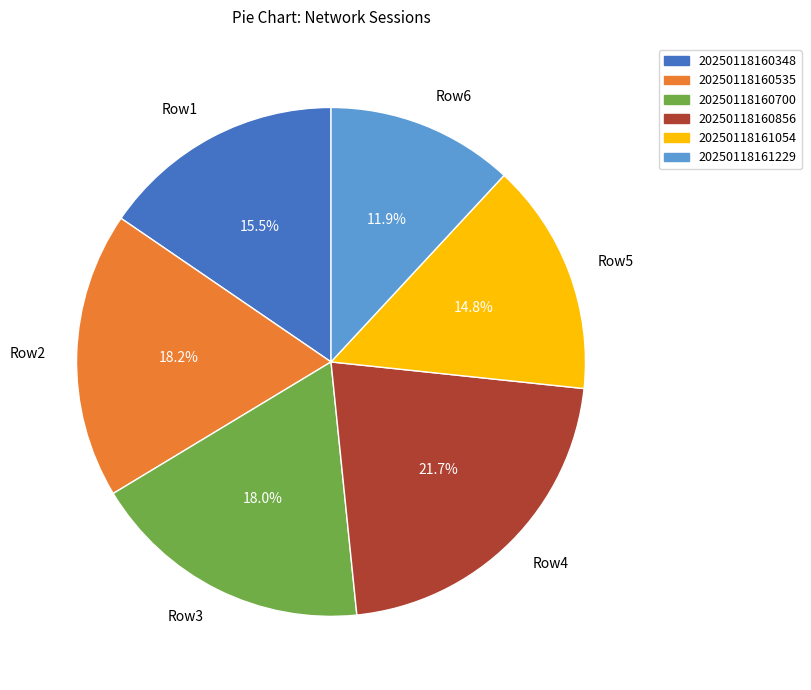

What is the ratio of the value at Row4 to the value at Row6?

1.8